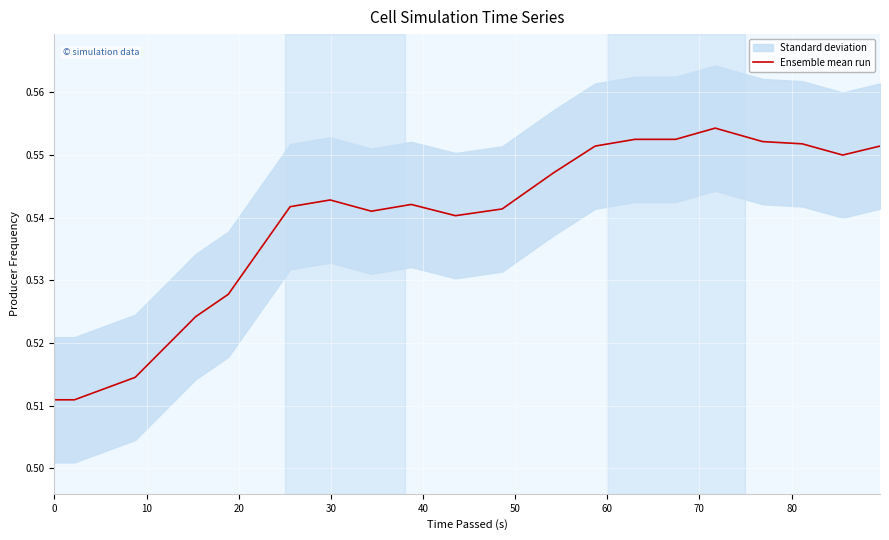

How many lines are shown in the chart?

1